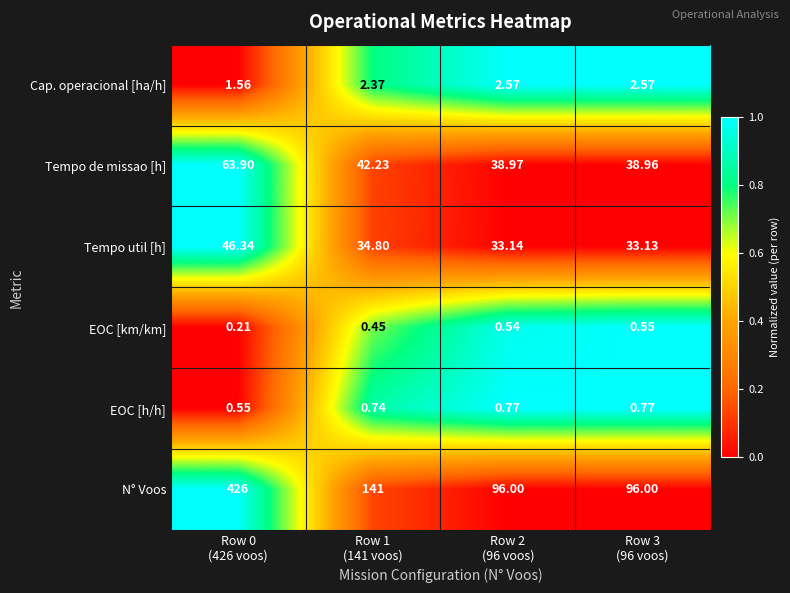

Count the number of categories in the chart.

4